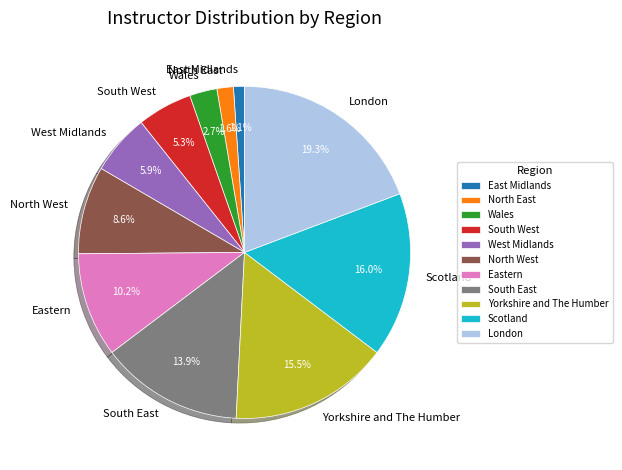

To the nearest percent, what is the difference between the largest and smallest slice percentages?

18%